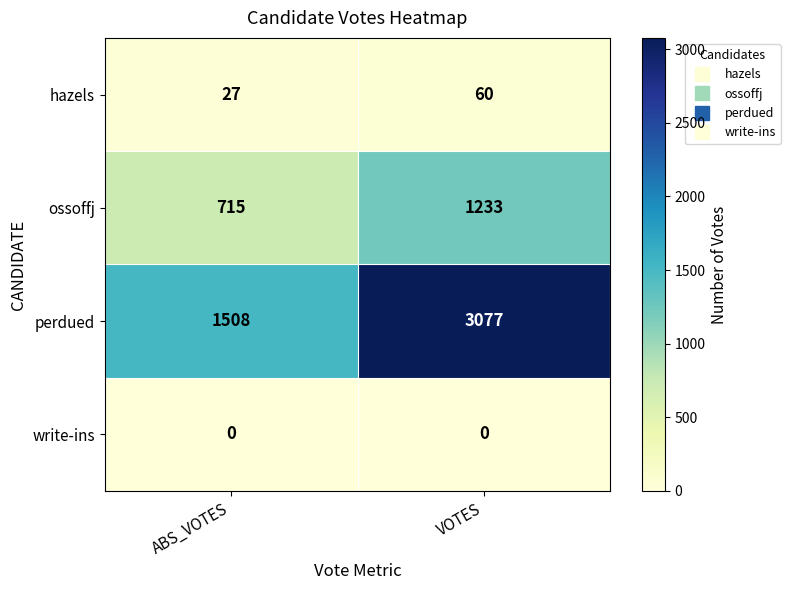

At which label does perdued reach its peak?

VOTES